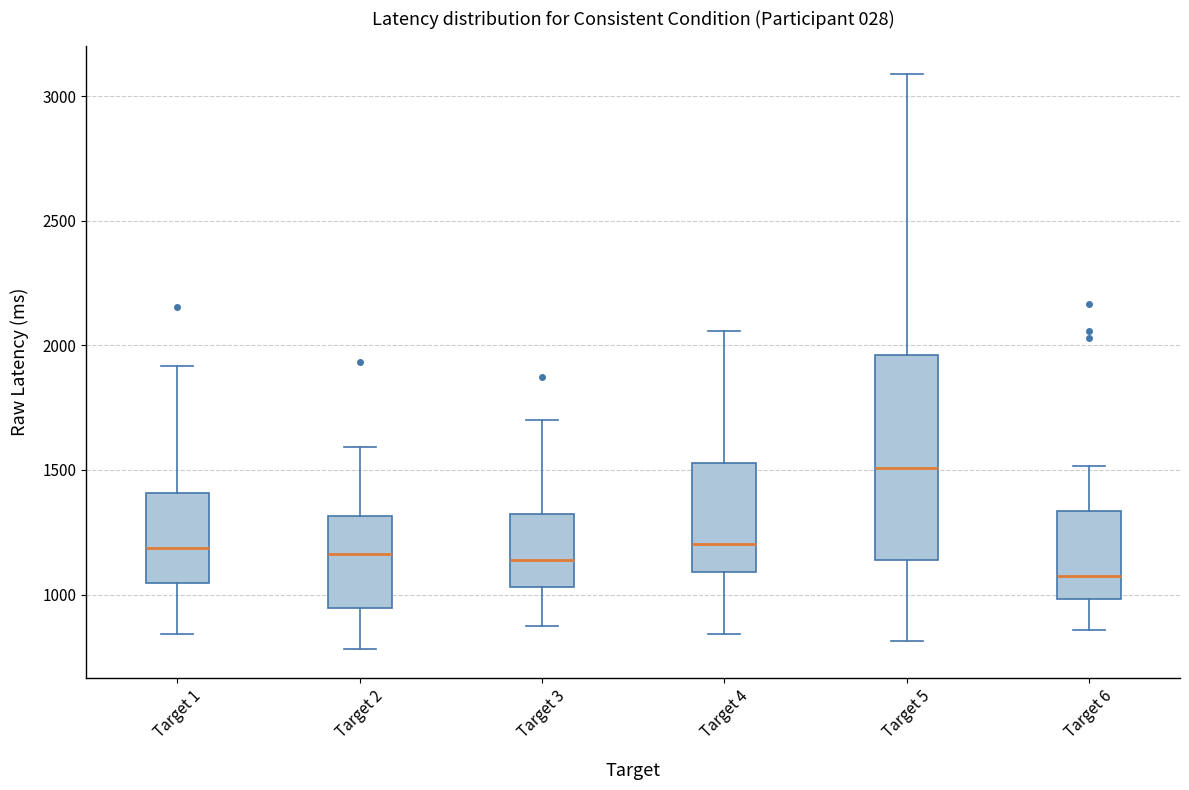

Where is the upper edge of the box for Target 3 on the y-axis? The values are not printed on the chart, so give them approximately, as read against the axis.

1300